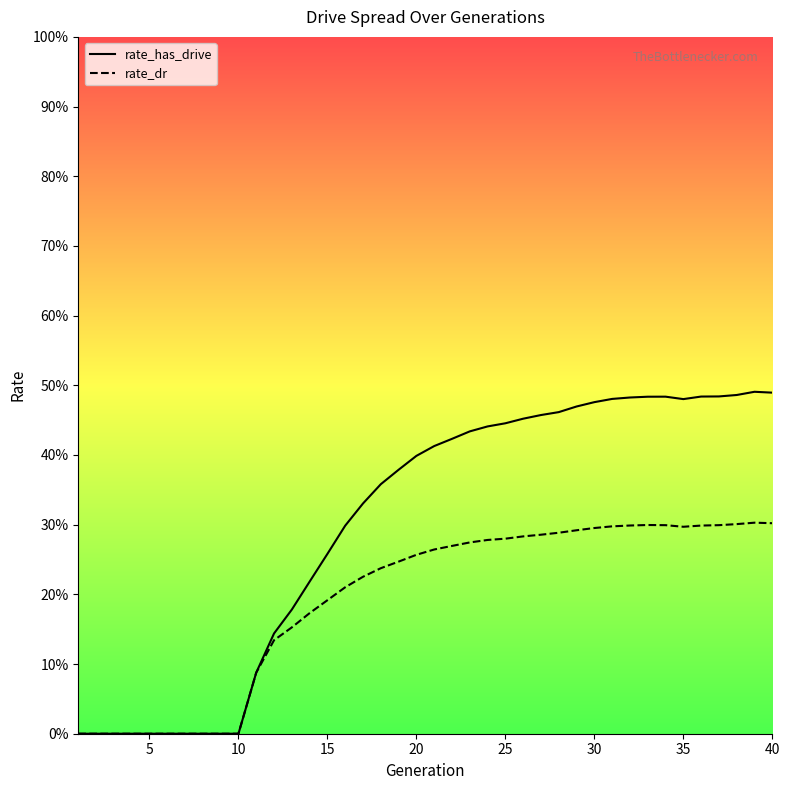

Reading left to right, what are all the values shown in this chart?

rate_has_drive: 0.0	0.0	0.0	0.0	0.0	0.0	0.0	0.0	0.0	0.0	0.1	0.1	0.2	0.2	0.3	0.3	0.3	0.4	0.4	0.4	0.4	0.4	0.4	0.4	0.4	0.5	0.5	0.5	0.5	0.5	0.5	0.5	0.5	0.5	0.5	0.5	0.5	0.5	0.5	0.5
rate_dr: 0.0	0.0	0.0	0.0	0.0	0.0	0.0	0.0	0.0	0.0	0.1	0.1	0.2	0.2	0.2	0.2	0.2	0.2	0.2	0.3	0.3	0.3	0.3	0.3	0.3	0.3	0.3	0.3	0.3	0.3	0.3	0.3	0.3	0.3	0.3	0.3	0.3	0.3	0.3	0.3